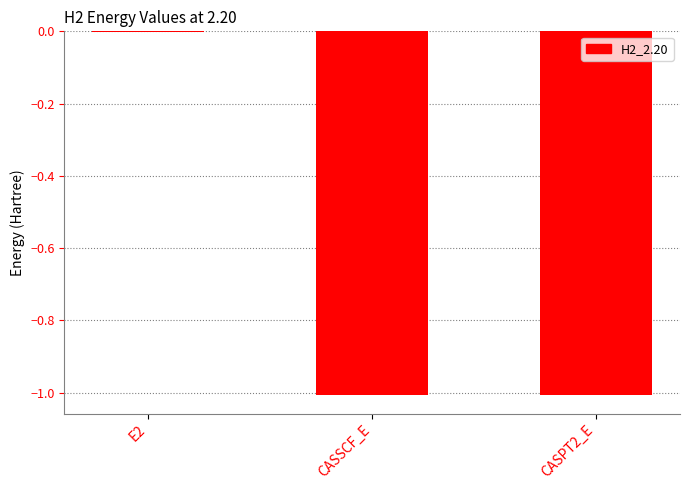

Which category has the highest value across all series?

E2